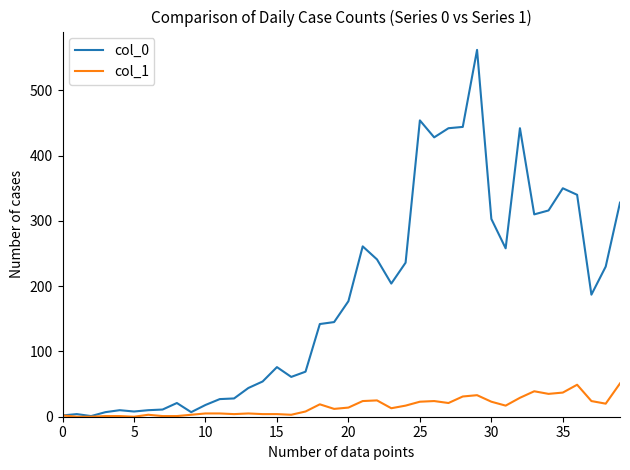

Which series has the widest spread of values?

col_0